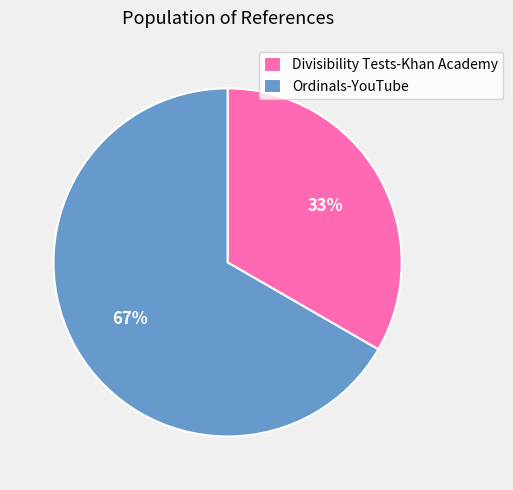

What is the majority slice?

Ordinals-YouTube